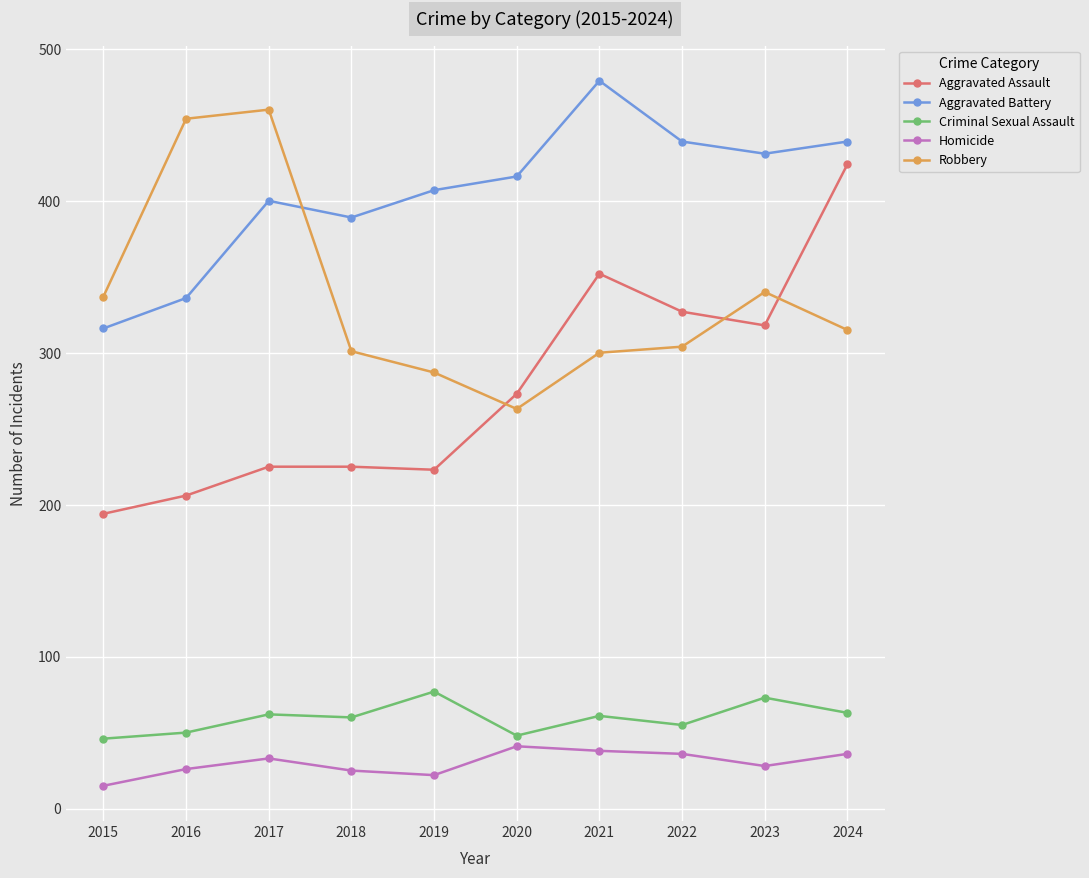

What are all the series names shown in the legend?

Aggravated Assault, Aggravated Battery, Criminal Sexual Assault, Homicide, Robbery